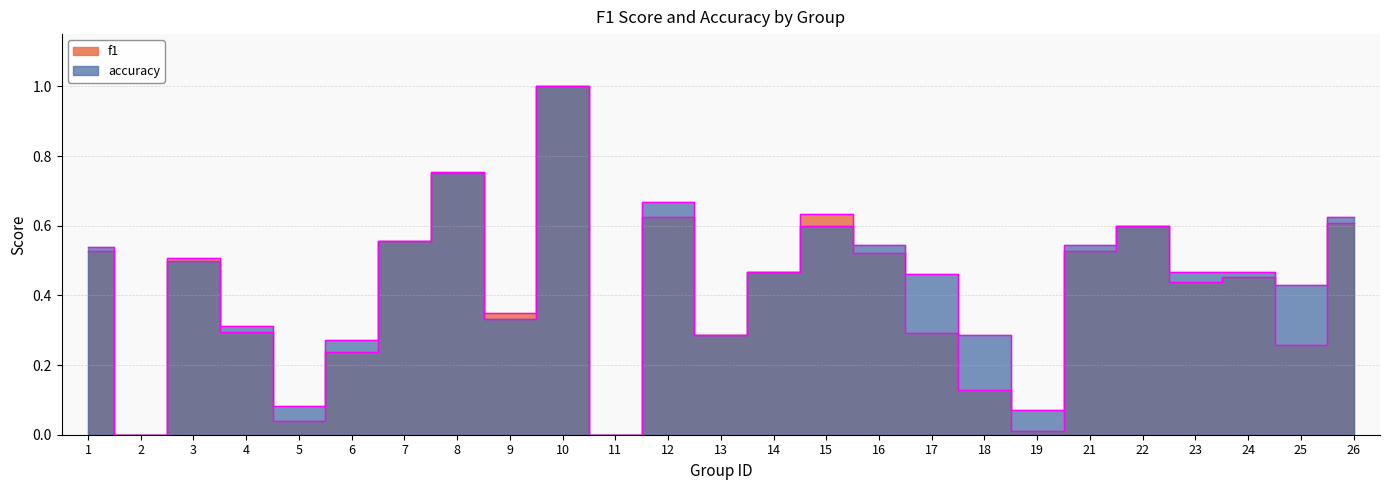

Which series has the largest range (max minus min)?

f1